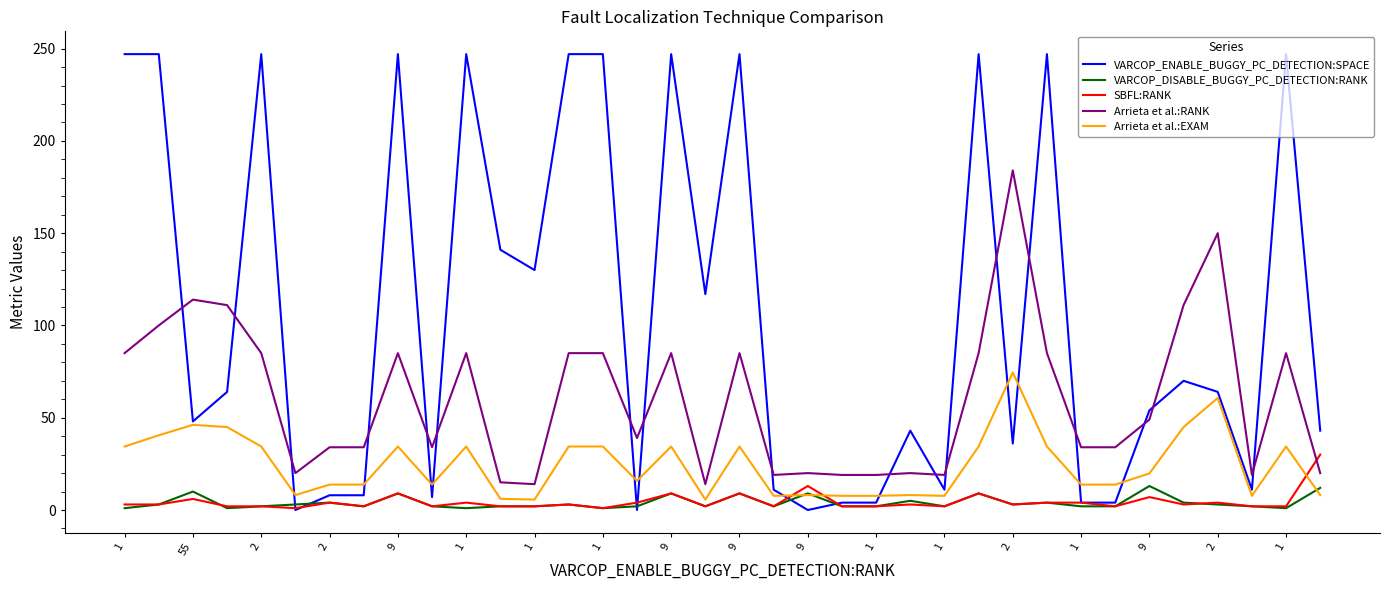

True or false: Arrieta et al.:EXAM and Arrieta et al.:RANK cross at least once.

False